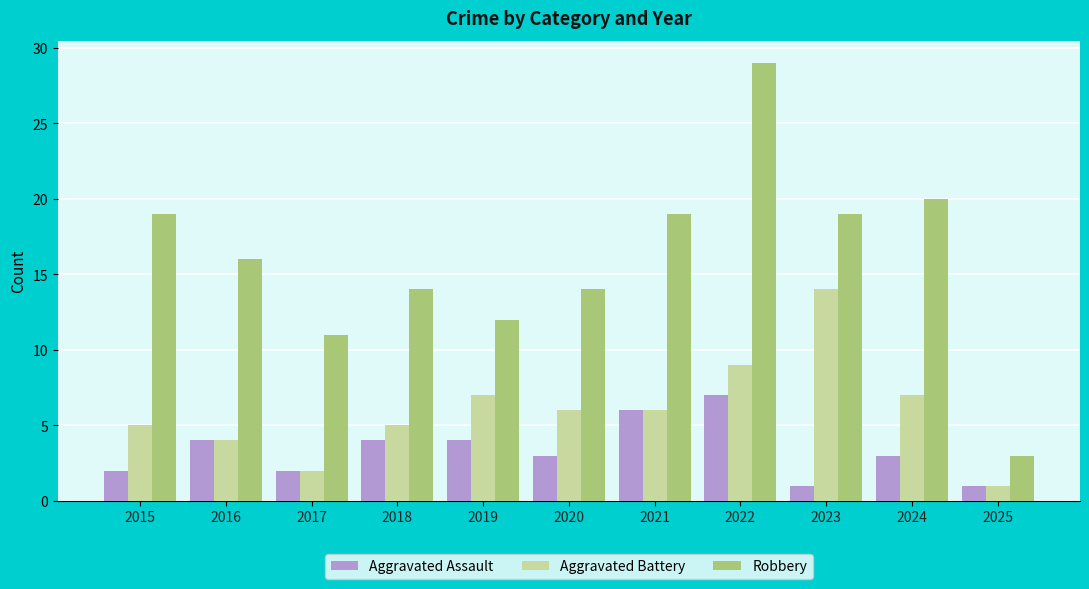

At how many categories does at least one series exceed 13?

8